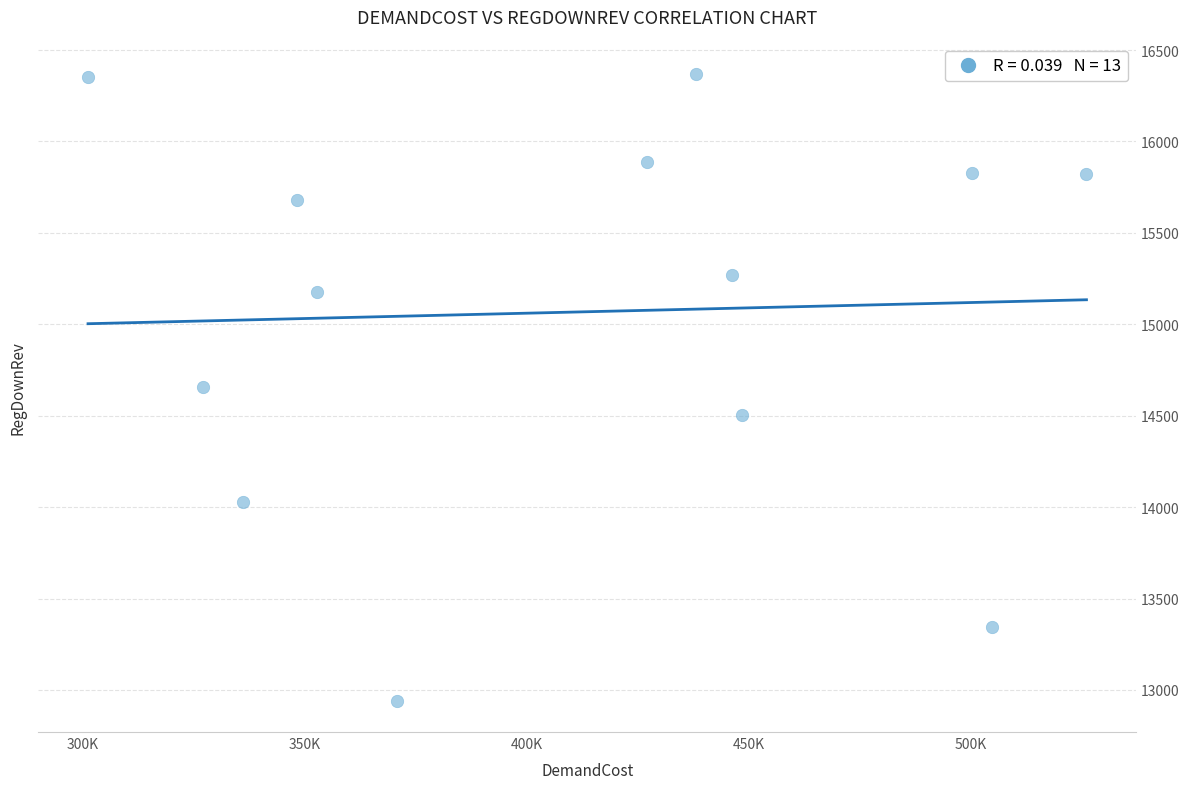

What is the range of Y values (max minus min)?

3429.0